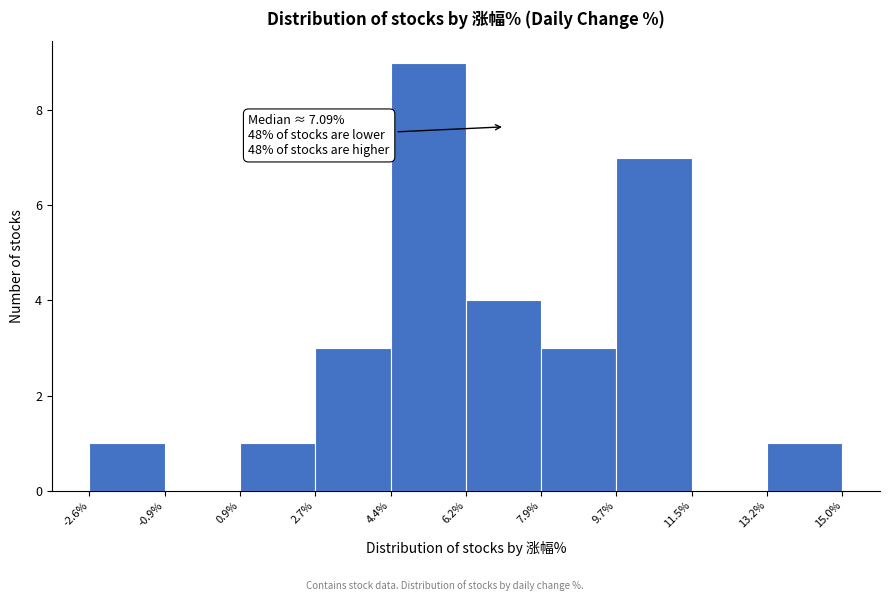

Over which range of the x-axis is the bar tallest?

4.4% to 6.2%